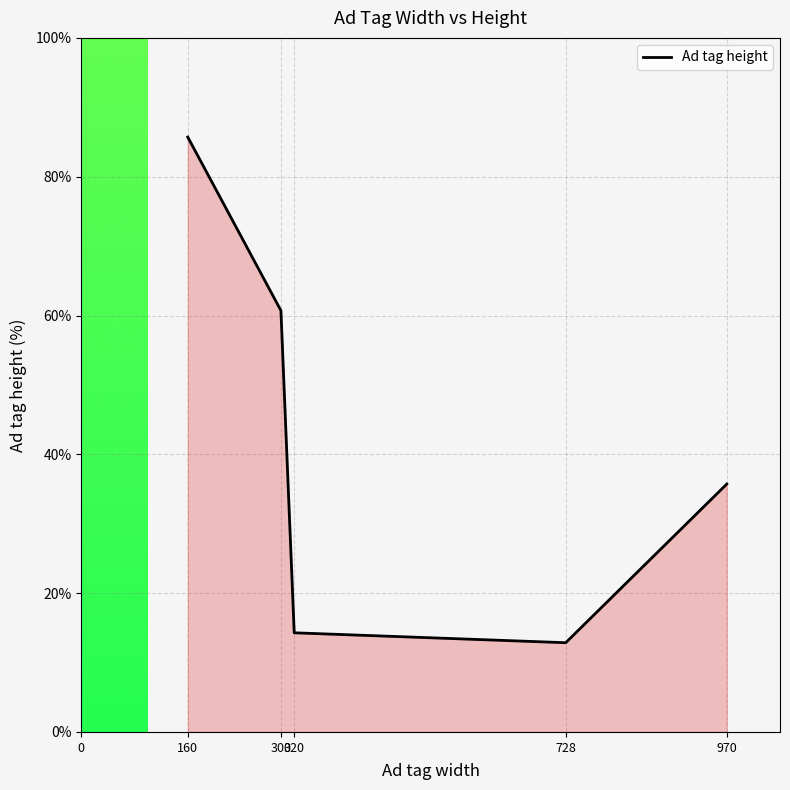

What is the average value?

41.9